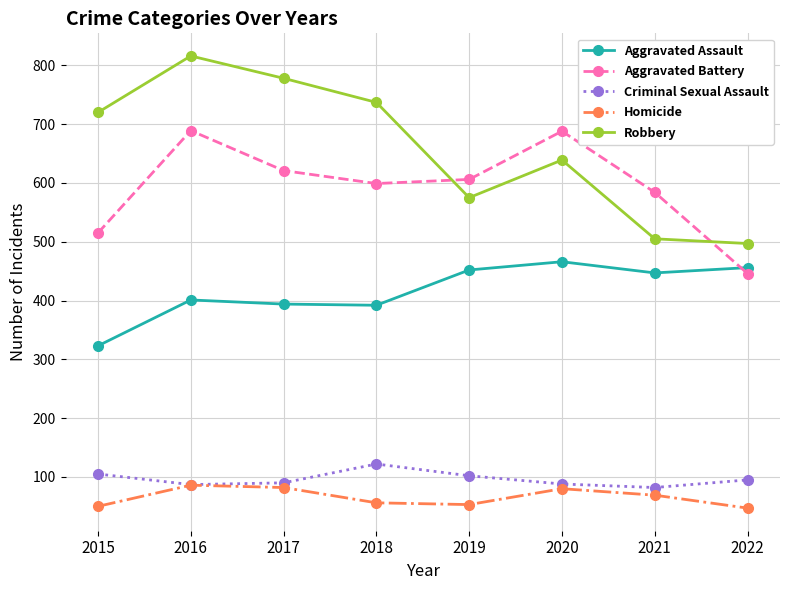

List the series in order of their peak value, lowest first.

Homicide, Criminal Sexual Assault, Aggravated Assault, Aggravated Battery, Robbery